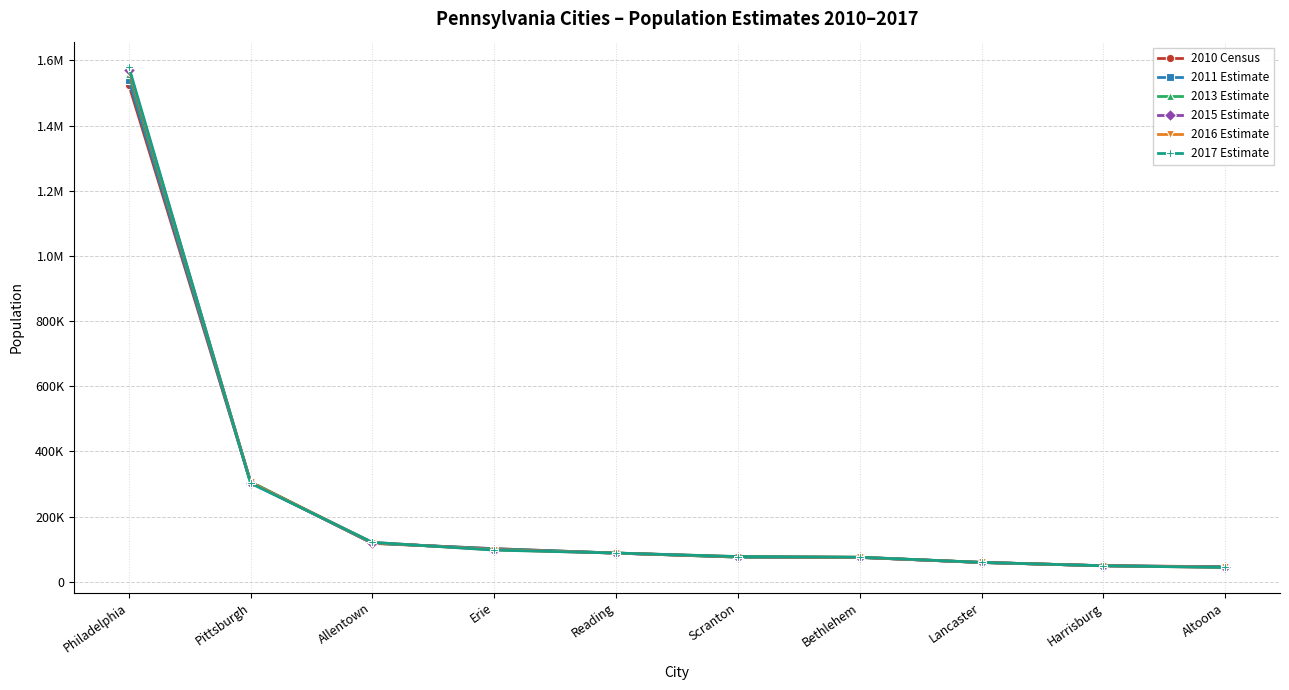

What is the average value of the 2017 Estimate series?

249666